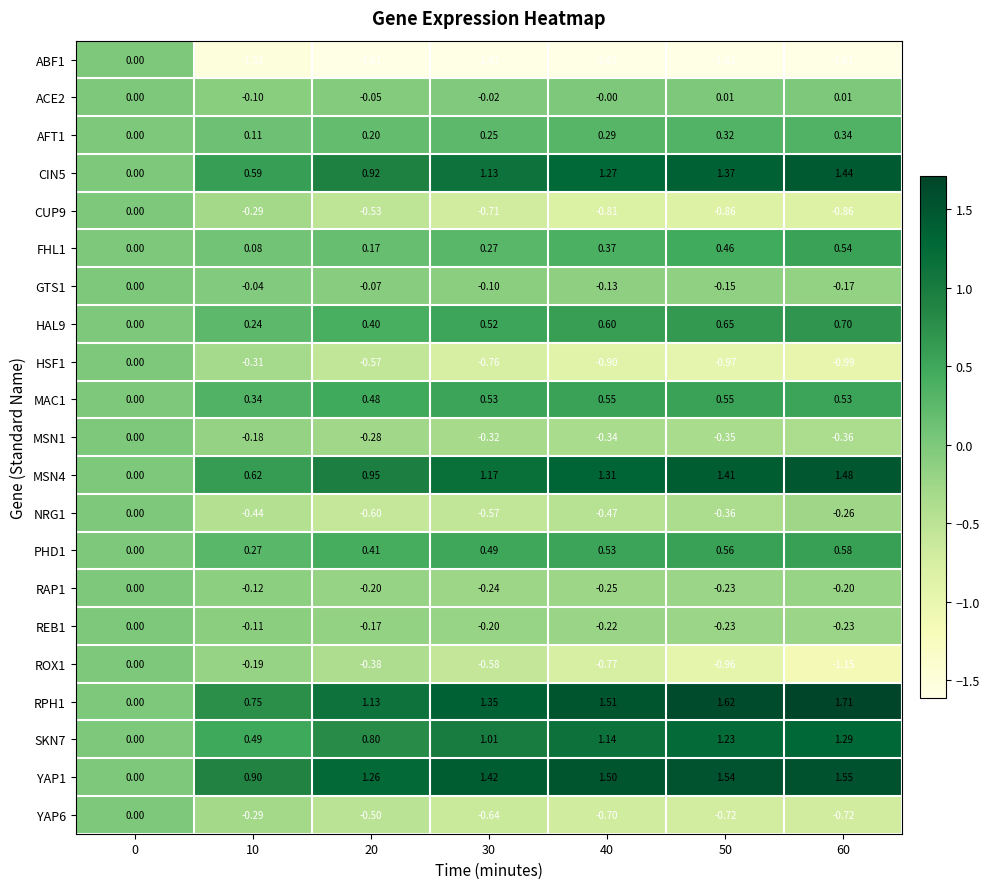

Is the value of RPH1 at 50 greater than the value of MAC1 at 40?

Yes